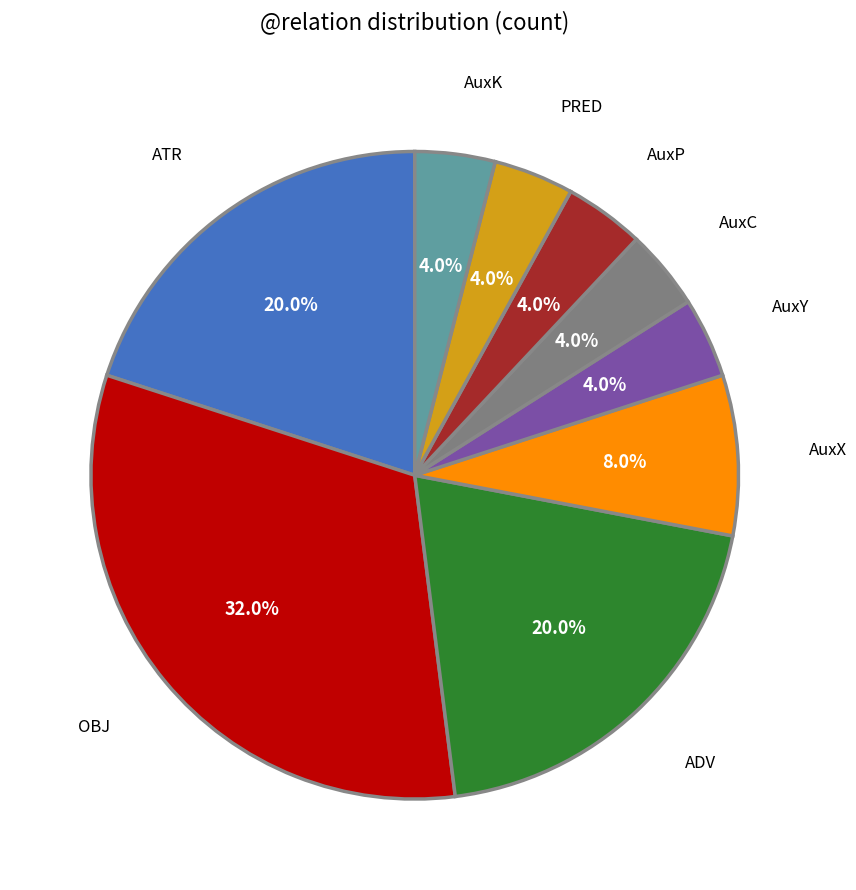

Do AuxX and AuxY together represent more than half of the pie?

No